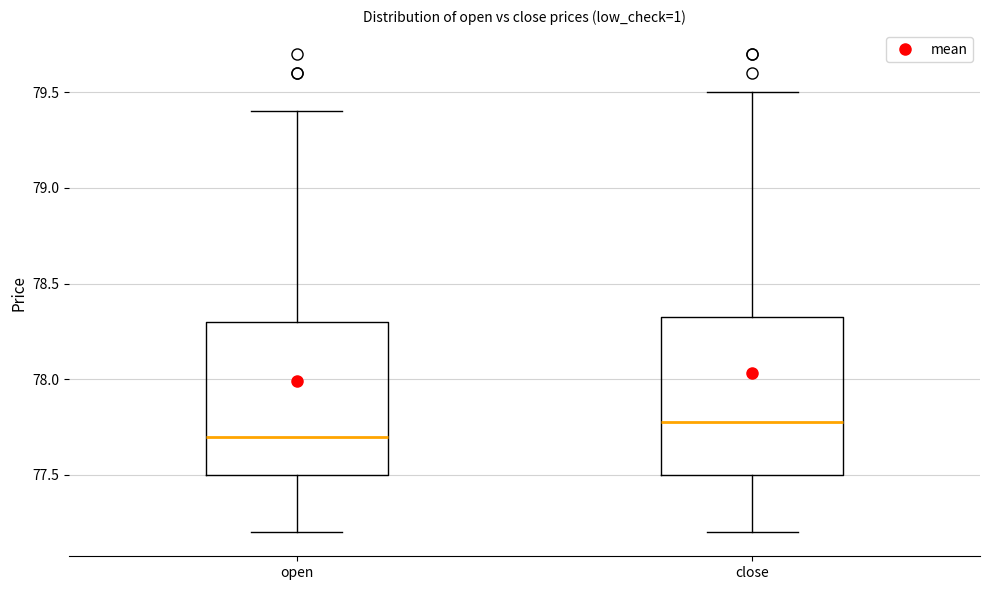

Reading left to right, read every box against the y-axis: the position of its median line, the range the box covers, and the ends of its whiskers. The values are not printed on the chart, so give them approximately, as read against the axis.

open: median 77.70, box 77.50 to 78.30, whiskers 77.20 to 79.40
close: median 77.80, box 77.50 to 78.35, whiskers 77.20 to 79.50